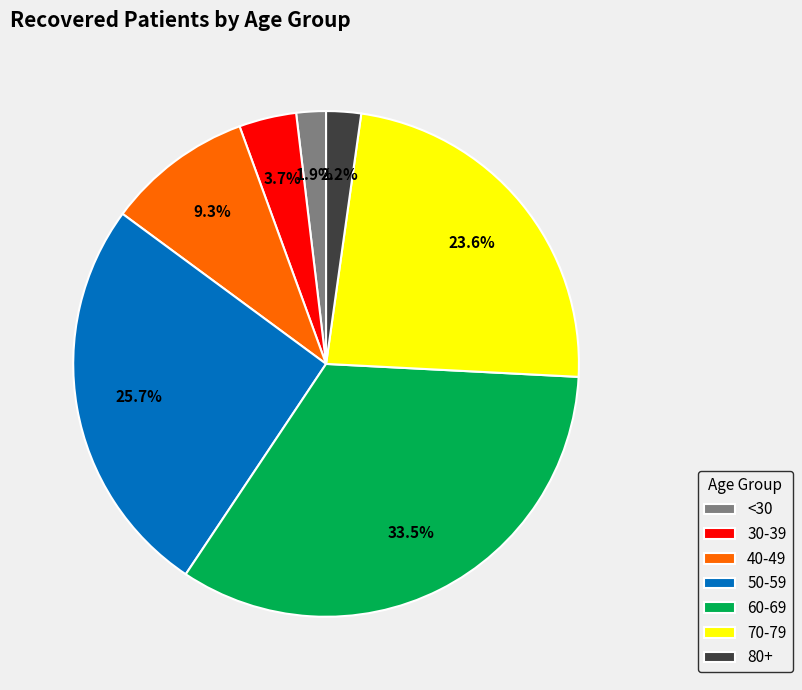

Does 60-69 represent more than half of the total?

No